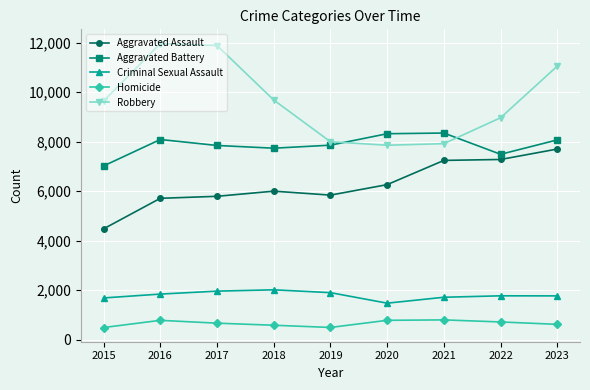

True or false: Homicide and Aggravated Battery intersect in this chart.

False